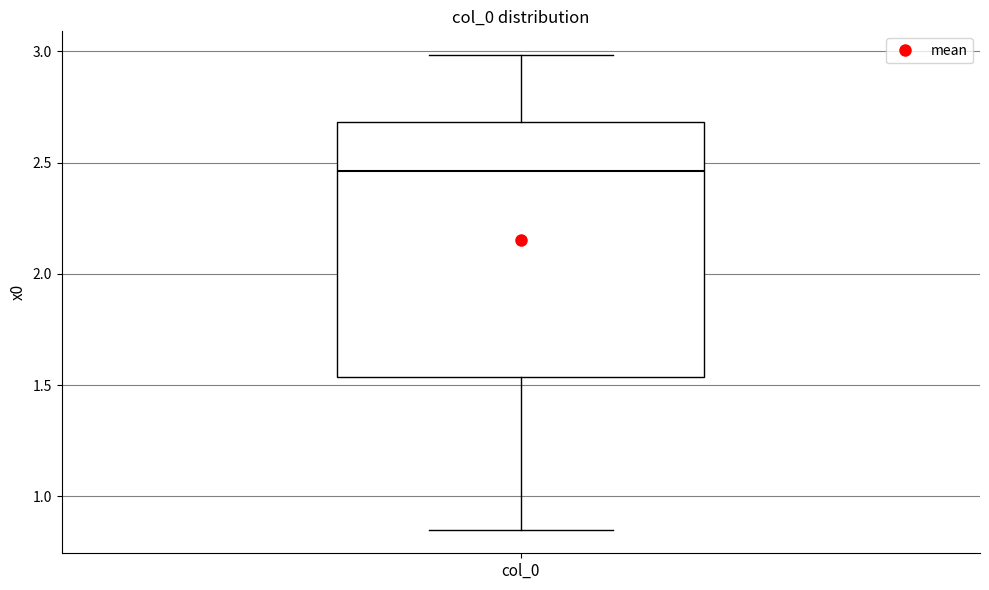

Read this box plot against the y-axis: the position of the median line, the range covered by the box, and the ends of both whiskers. The values are not printed on the chart, so give them approximately, as read against the axis.

median 2.45, box 1.55 to 2.70, whiskers 0.85 to 3.00